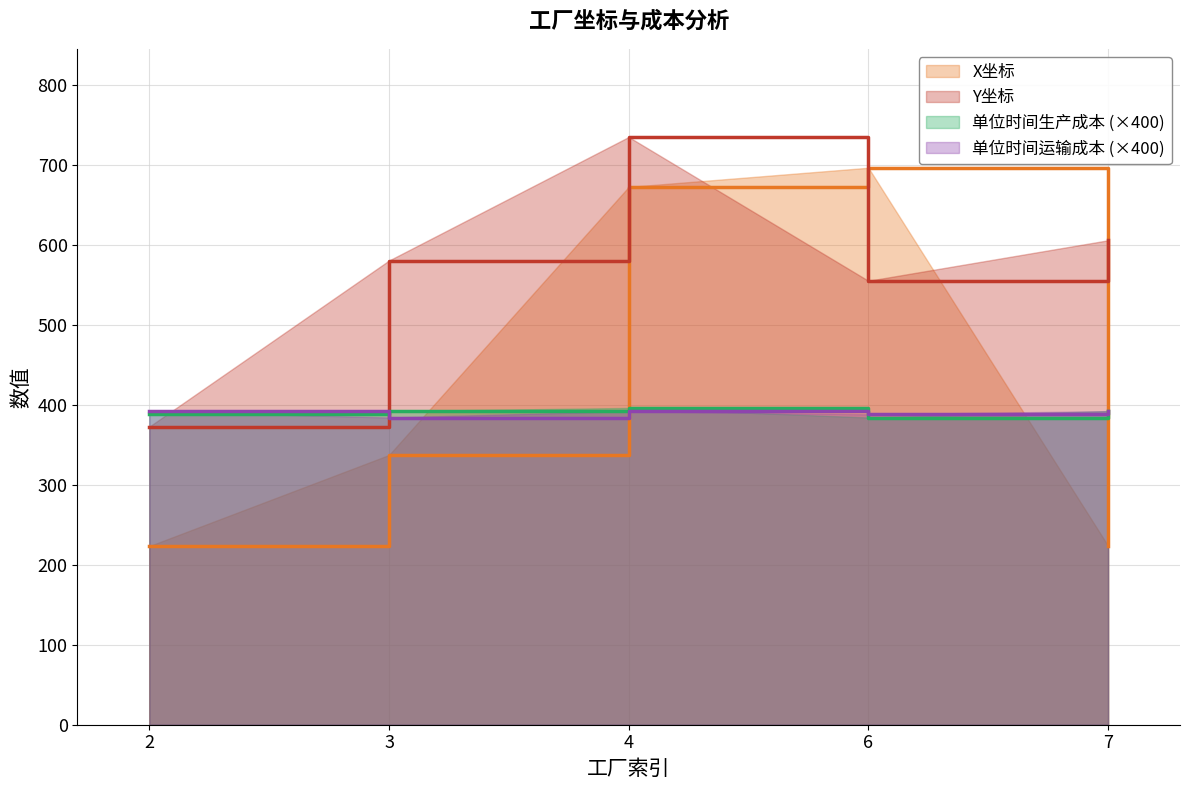

Rank the categories by X坐标 value from highest to lowest.

6, 4, 3, 7, 2